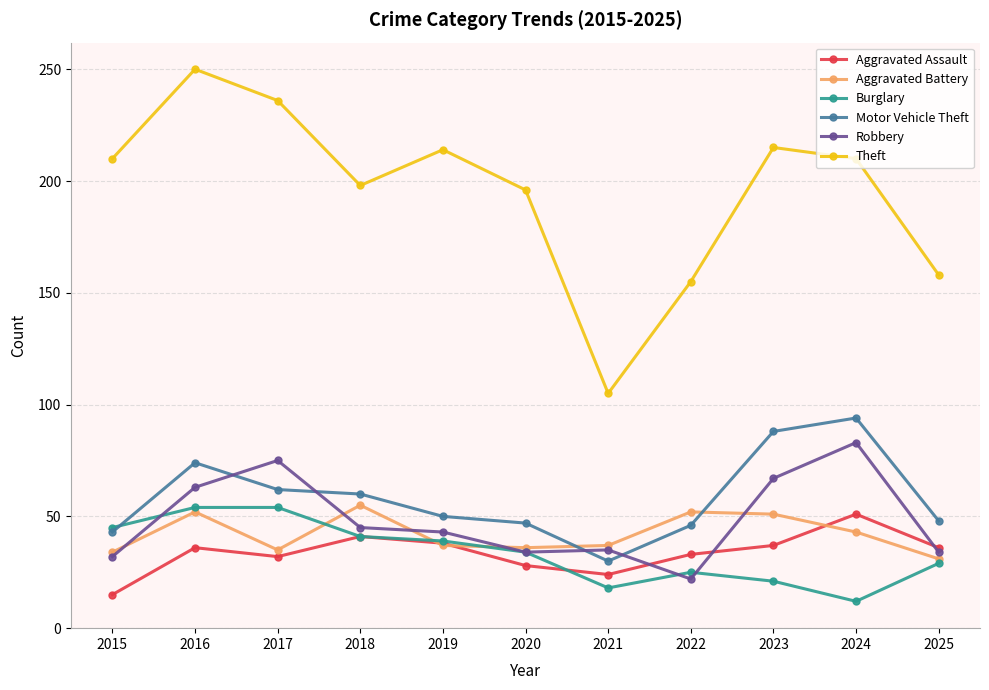

What is the greatest value displayed?

250